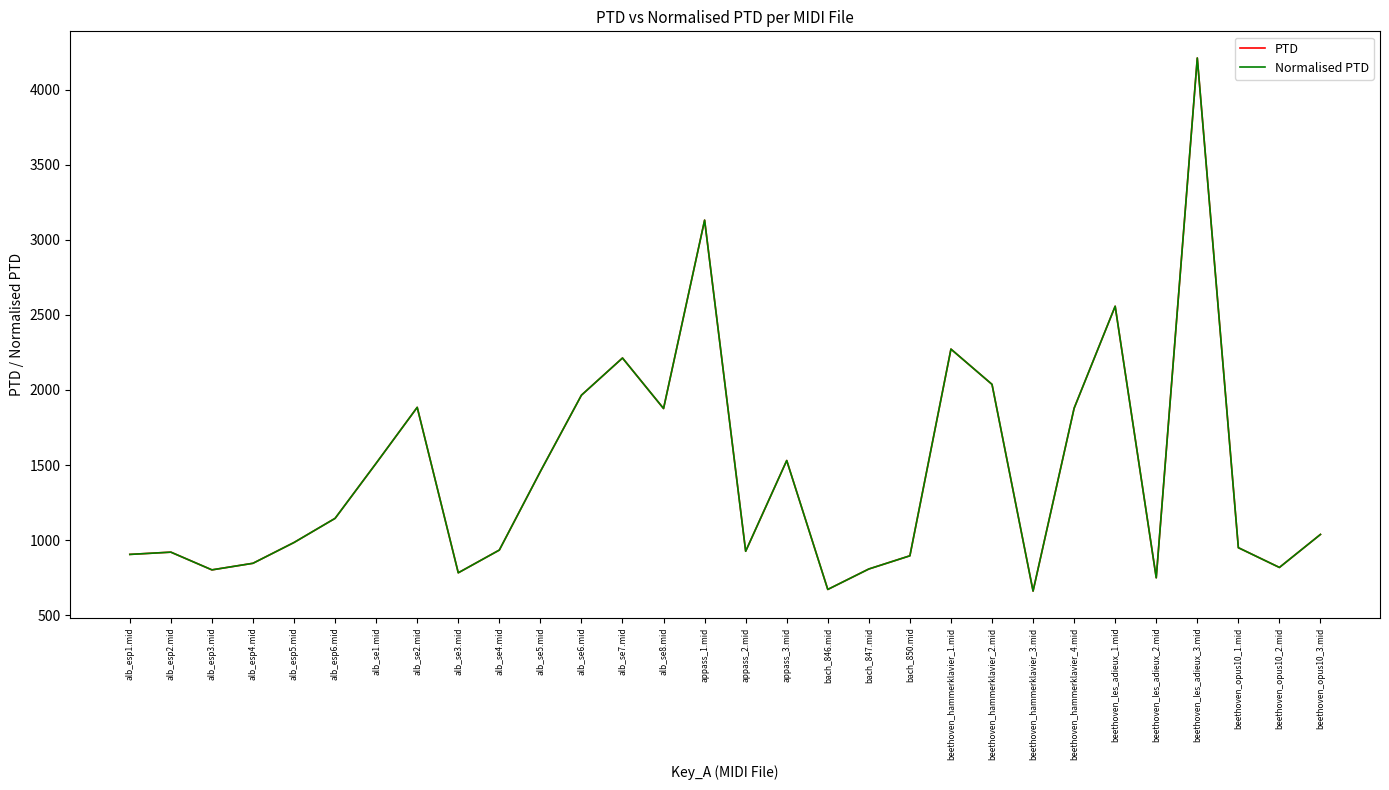

Reading left to right, transcribe all the data shown in this chart.

PTD: 904.3	919.4	801.3	845.2	983.8	1144.5	1511.7	1884.1	781.8	933.2	1456.8	1965.2	2212.9	1876.4	3131.4	925.2	1529.9	670.9	807.1	895.1	2272.1	2037.3	660.1	1878.3	2557.9	748.5	4211.8	949.1	817.4	1037.4
Normalised PTD: 904.3	919.4	801.3	845.2	983.8	1144.5	1511.7	1884.1	781.8	933.2	1456.8	1965.2	2212.9	1876.4	3131.4	925.2	1529.9	670.9	807.1	895.1	2272.1	2037.3	660.1	1878.3	2557.9	748.5	4211.8	949.1	817.4	1037.4